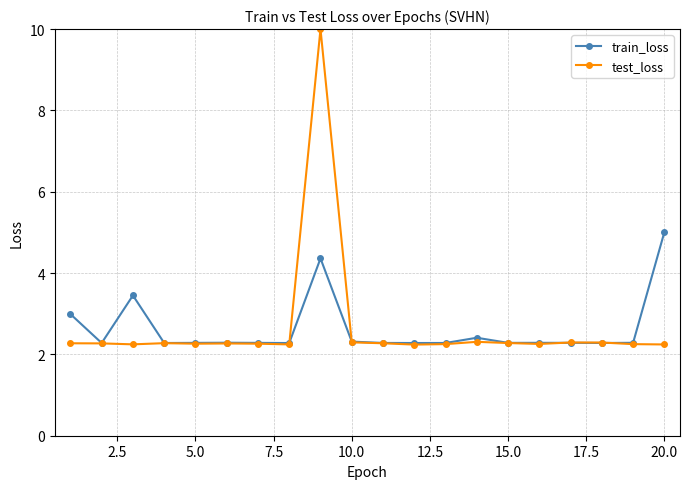

Which series has the largest range (max minus min)?

test_loss